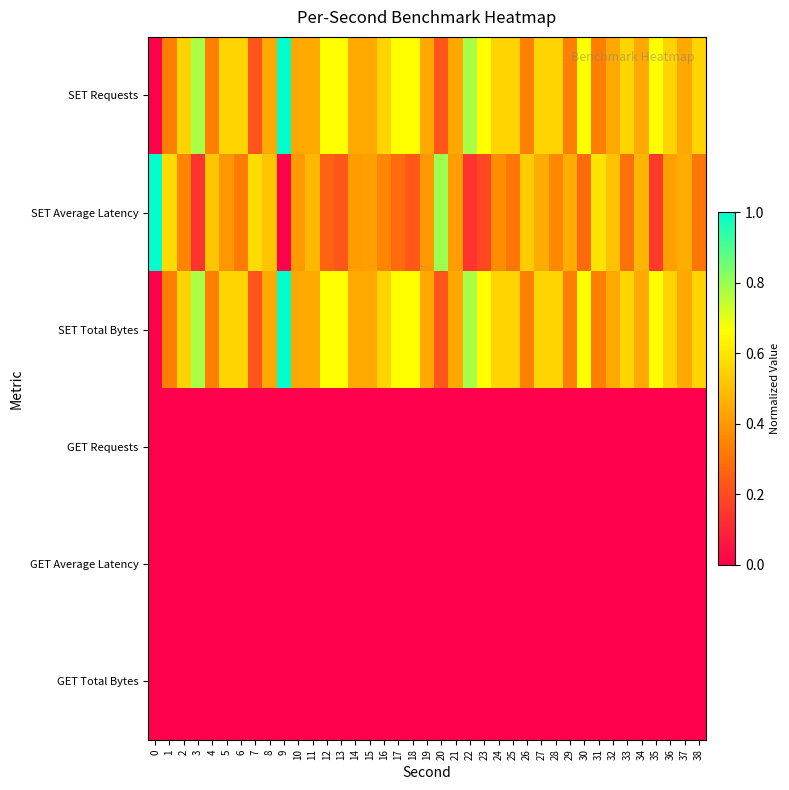

Between 6 and 11, which series saw the biggest shift?

SET Average Latency